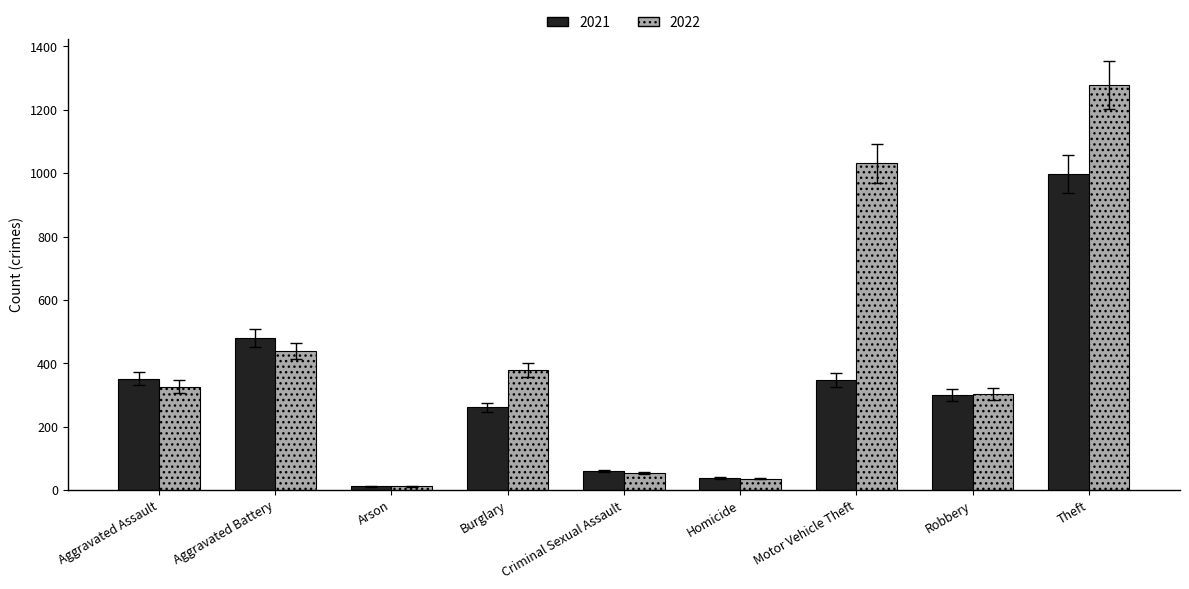

What is the approximate value of 2021 at Aggravated Battery, to the nearest 10?

480